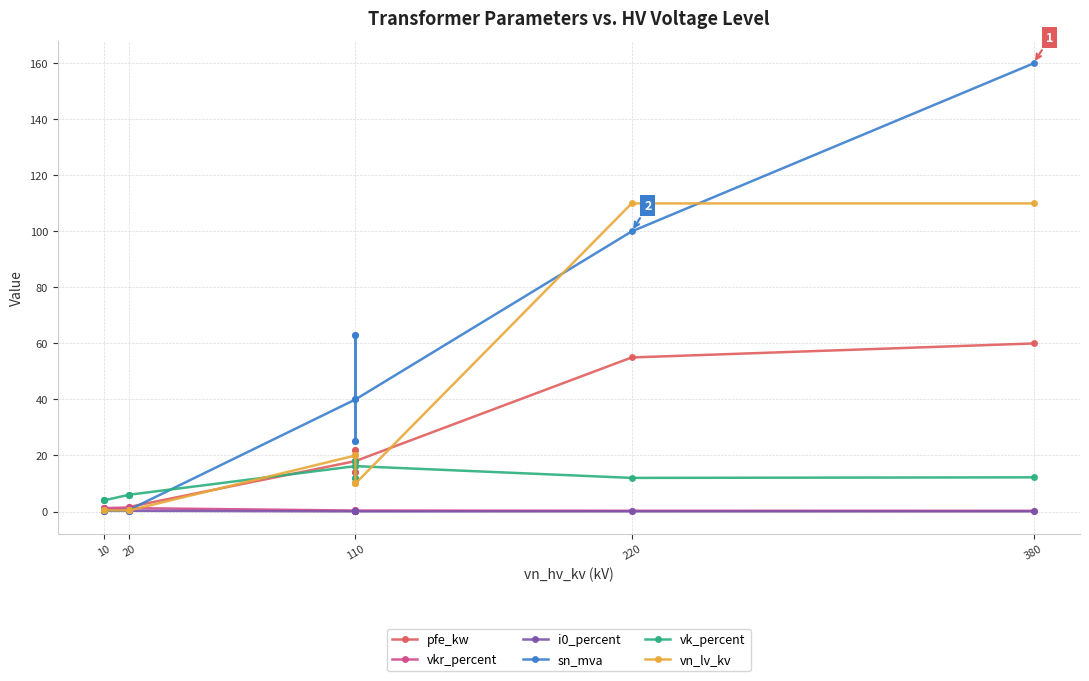

True or false: sn_mva has more than 0 interior local peaks.

True